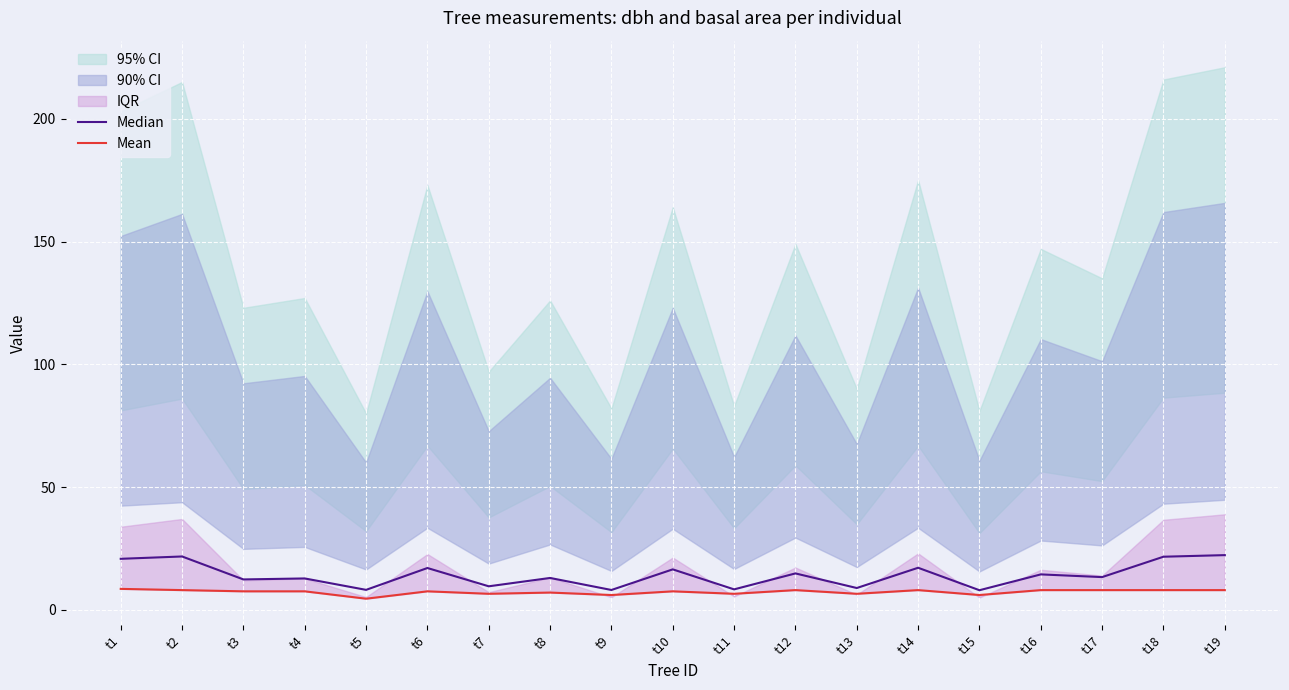

How many values in the Mean series are below 7?

6